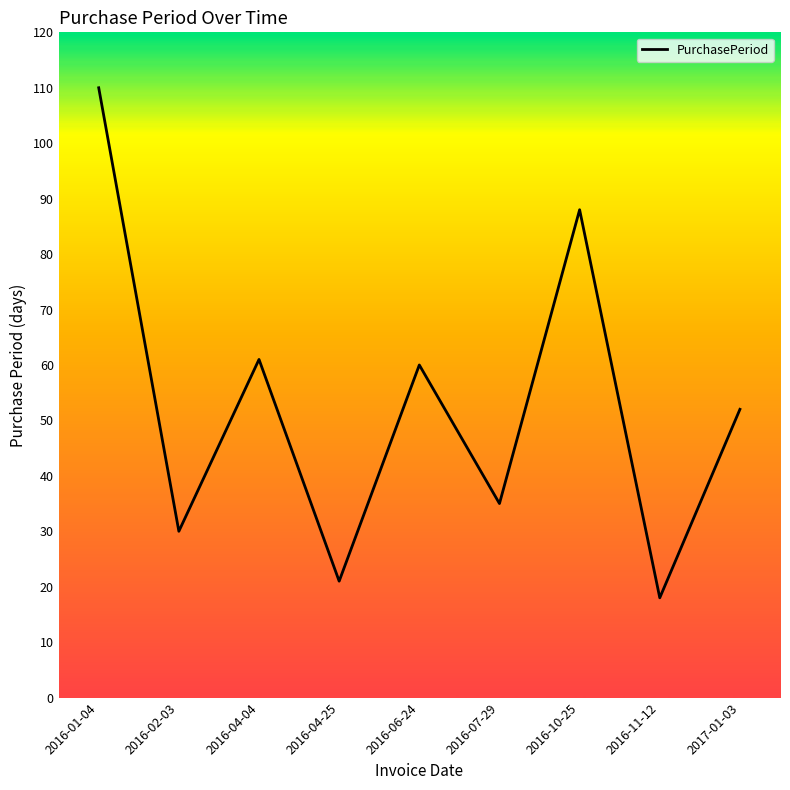

Is it true that the value at 2016-04-04 is 105?

False